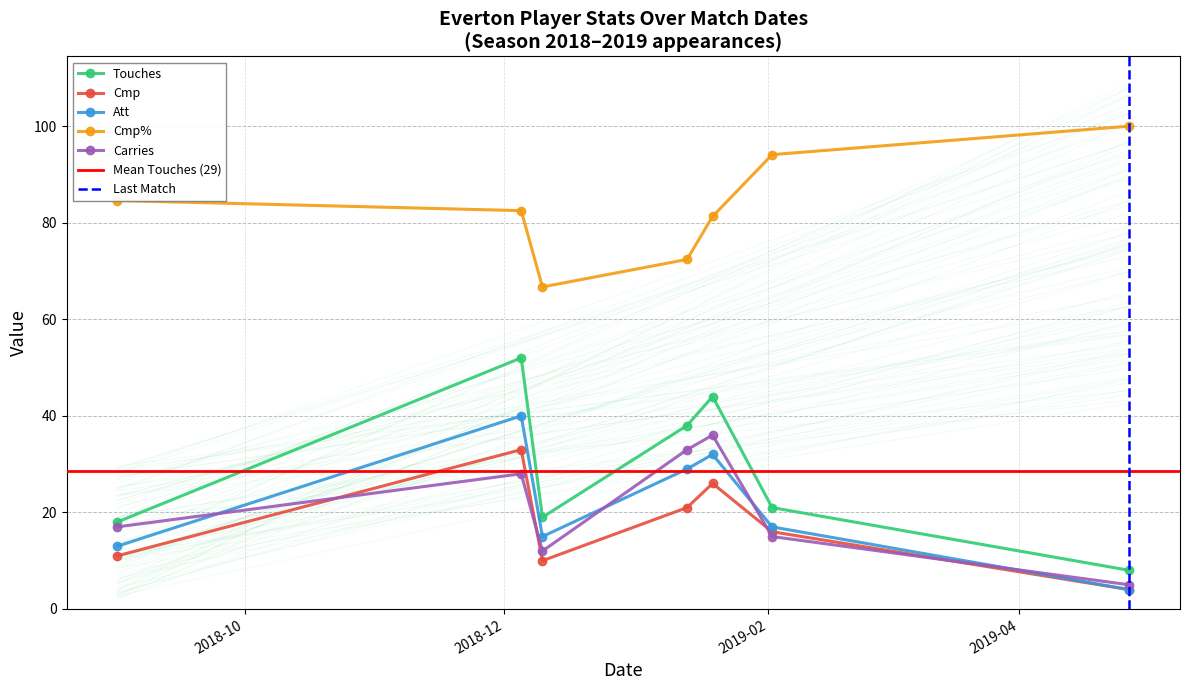

What is the maximum value for Att?

40.0